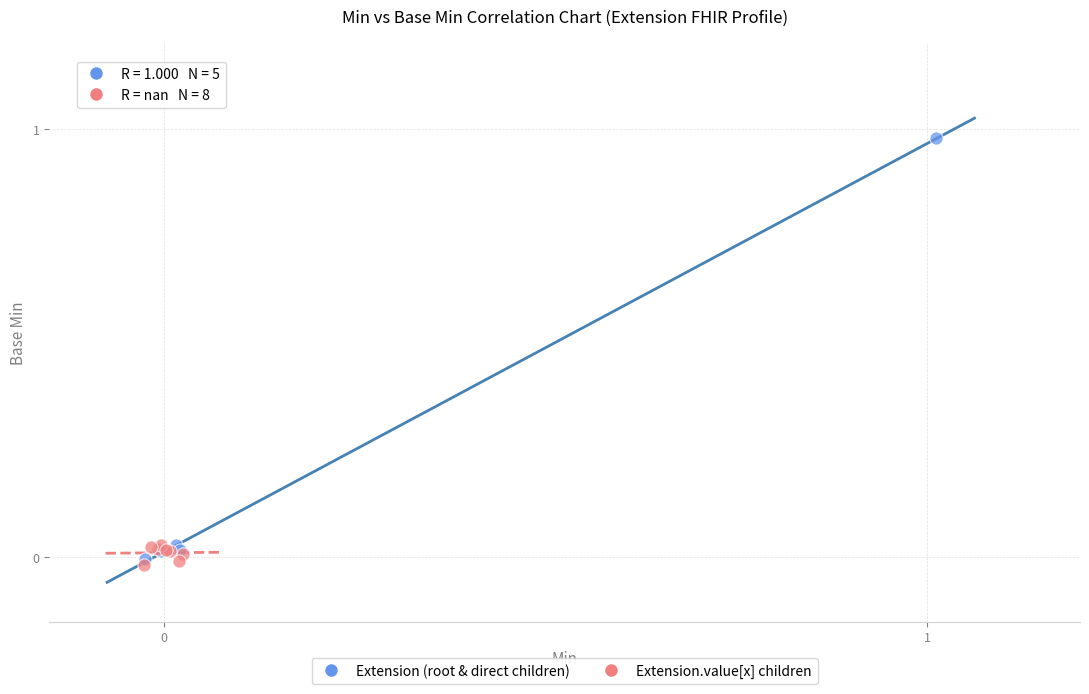

Which series has the largest Y range (max minus min)?

Extension (root & direct children)